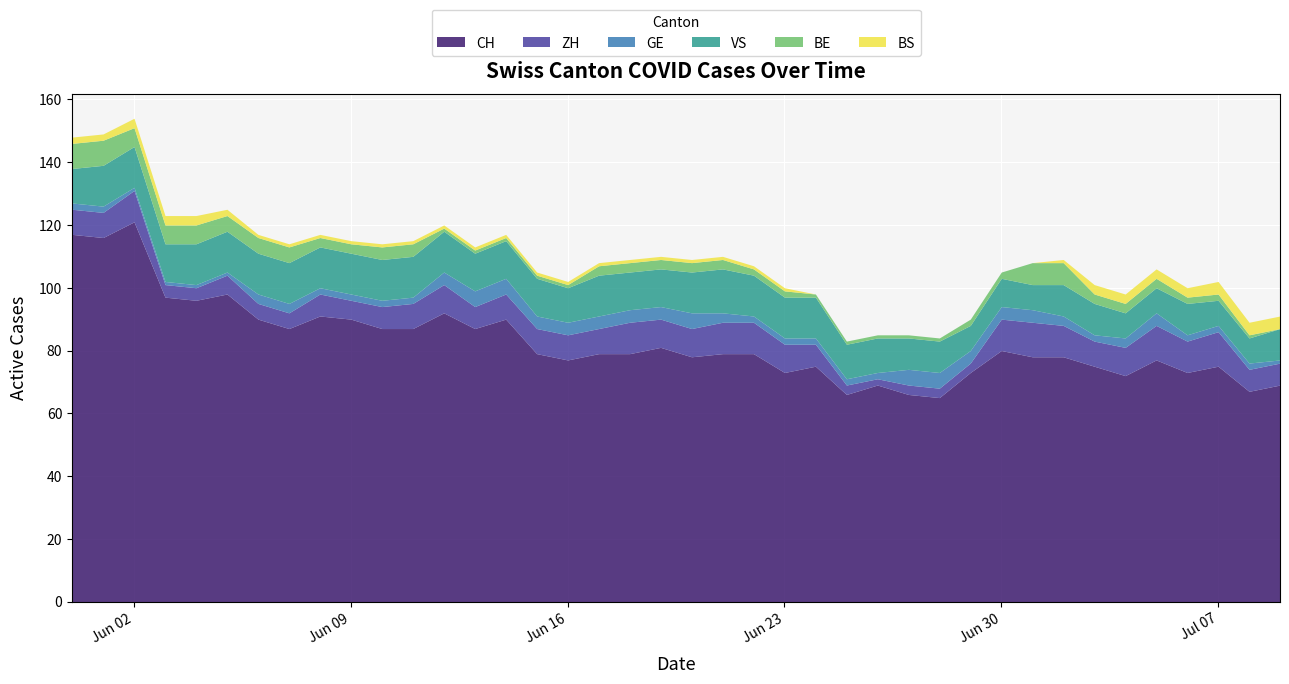

Between 2020-06-01 and 2020-07-06, which is larger?

2020-06-01